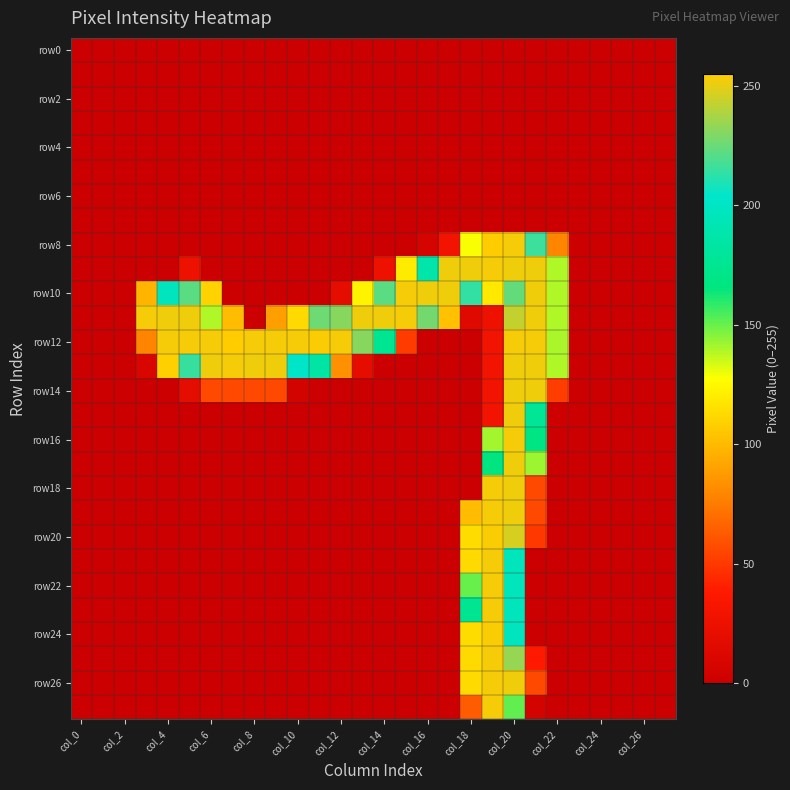

Which label corresponds to the largest value in the chart?

19